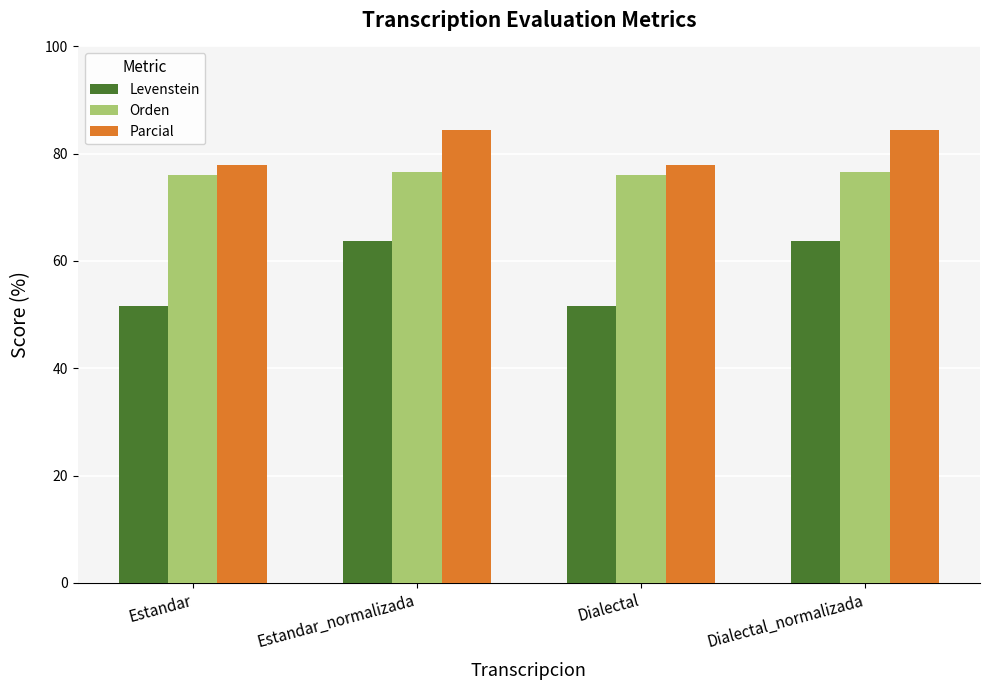

At how many categories does at least one series exceed 68?

4